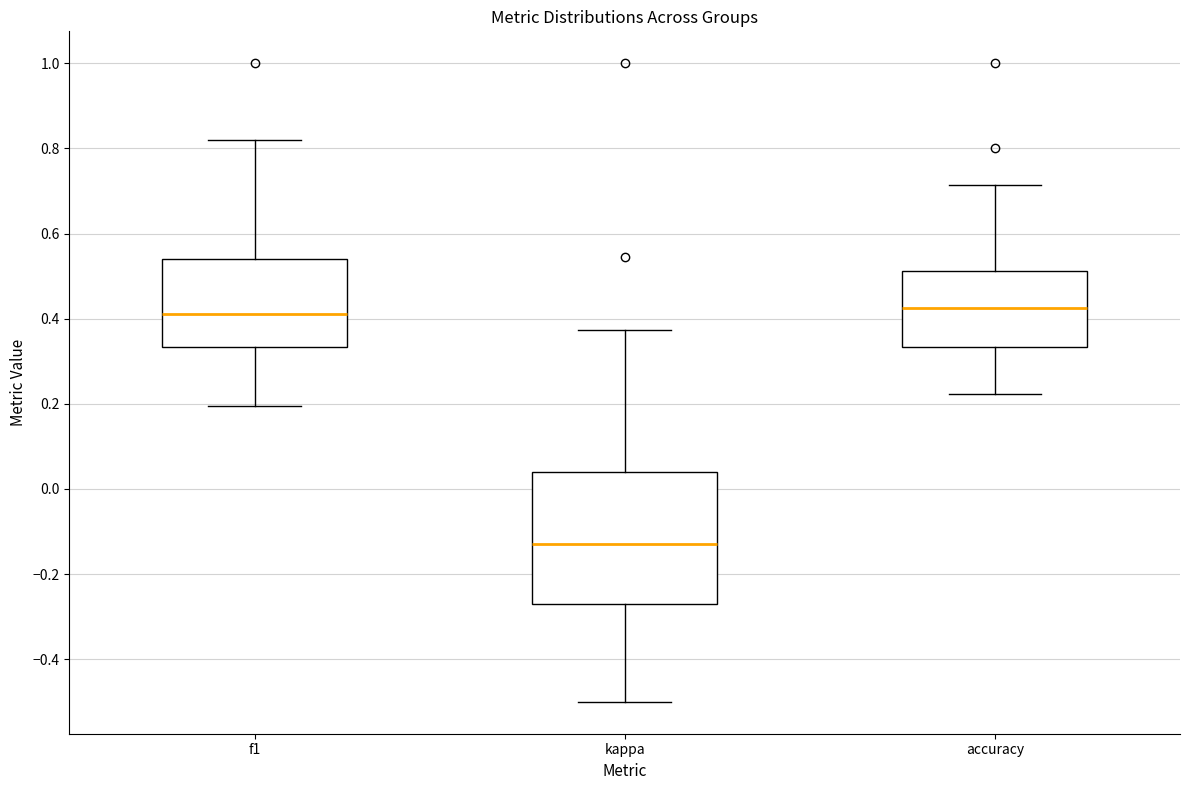

Reading left to right, read every box against the y-axis: the position of its median line, the range the box covers, and the ends of its whiskers. The values are not printed on the chart, so give them approximately, as read against the axis.

f1: median 0.42, box 0.34 to 0.54, whiskers 0.20 to 0.82
kappa: median -0.12, box -0.28 to 0.04, whiskers -0.50 to 0.38
accuracy: median 0.42, box 0.34 to 0.52, whiskers 0.22 to 0.72